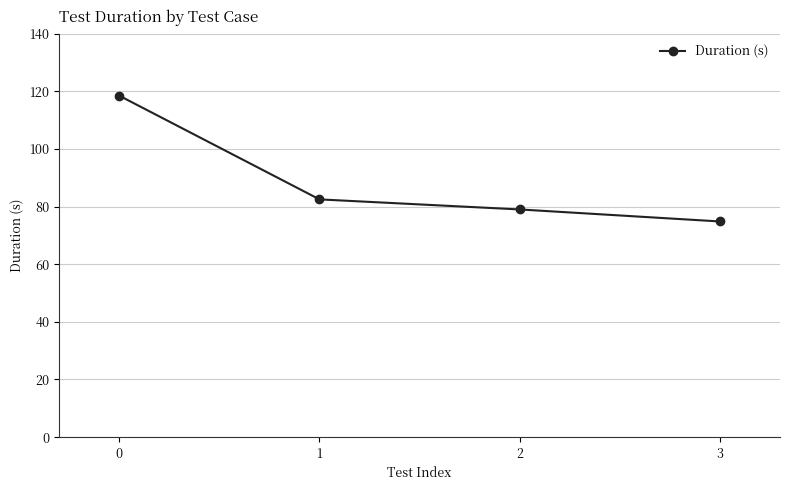

Reading left to right, list all the values displayed in this chart.

0=118.4	1=82.5	2=79.0	3=74.8